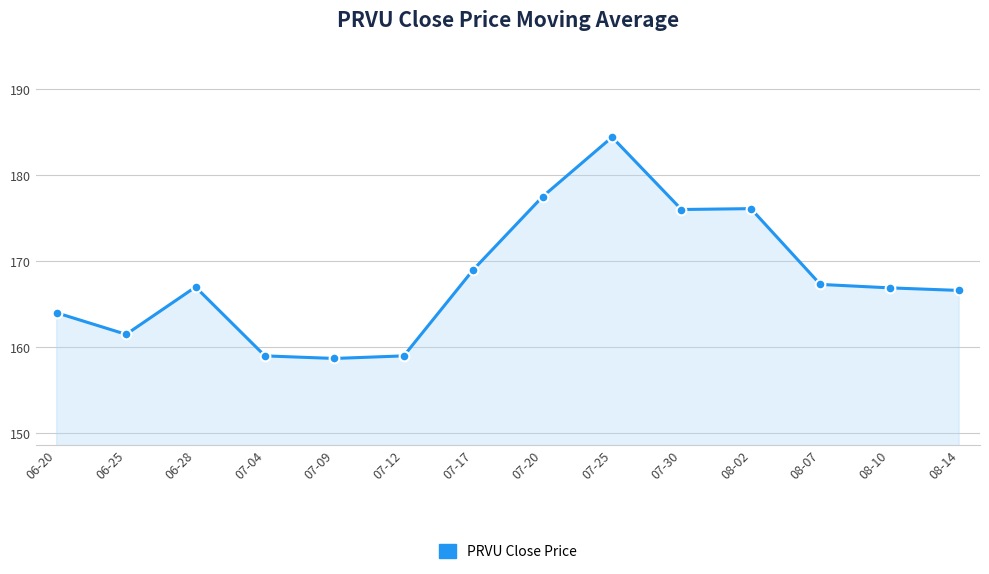

At which category does the chart reach its peak across all series?

07-25